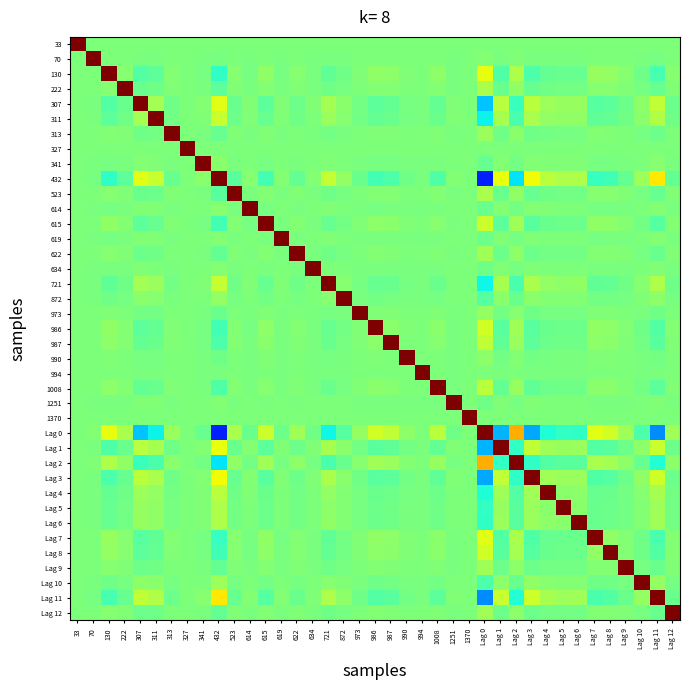

At which category is the sum across all series the highest?

Lag 10